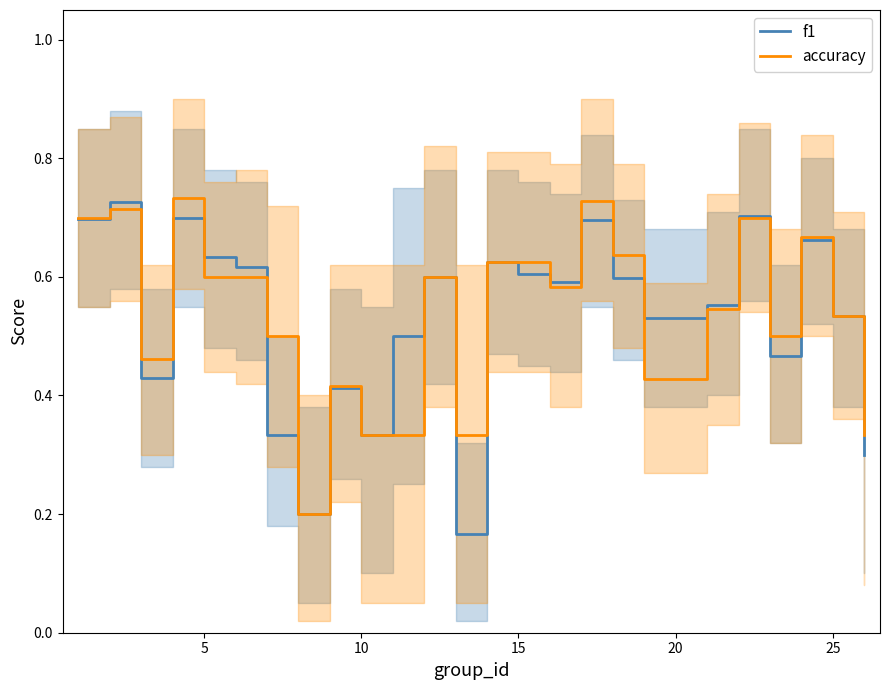

Is it true that accuracy equals 0.9 at 15?

False